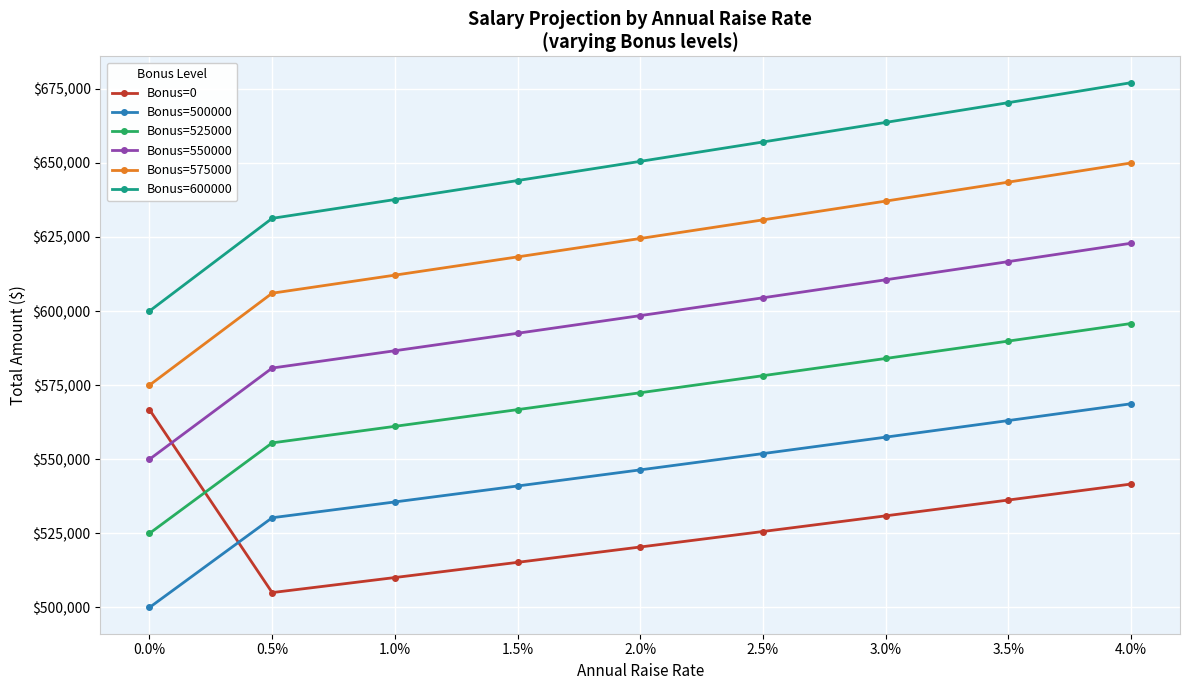

What is the difference between the maximum and second lowest values in the Bonus=525000 series?

40267.9